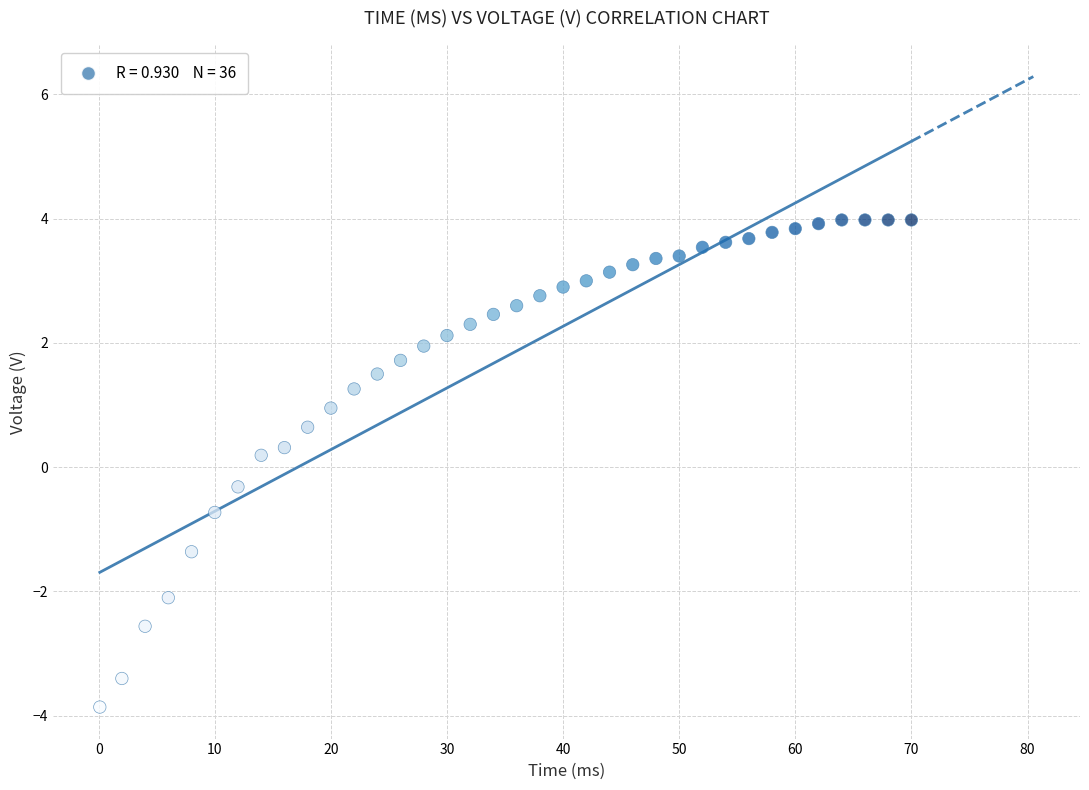

What is the range of X values (max minus min)?

69.9